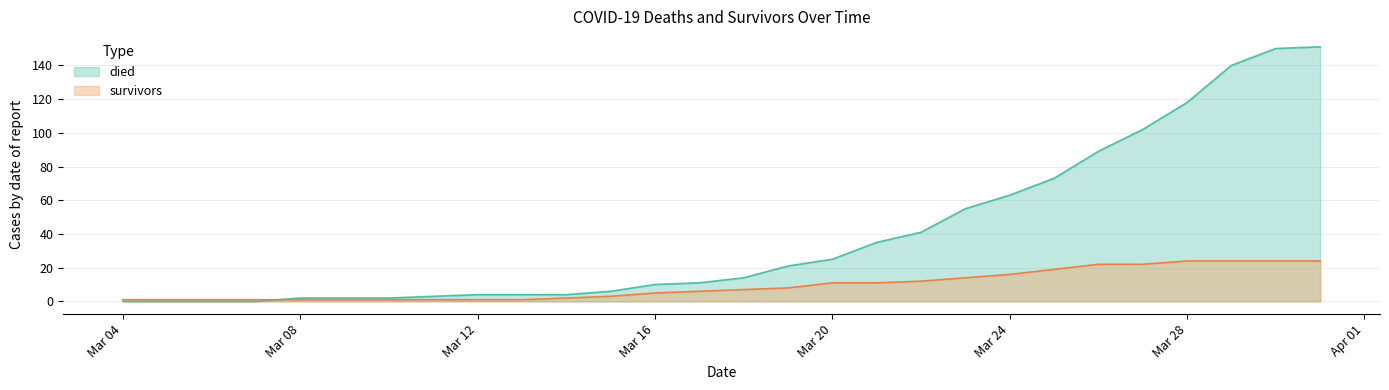

Is it true that died equals 2 at Mar 08?

True